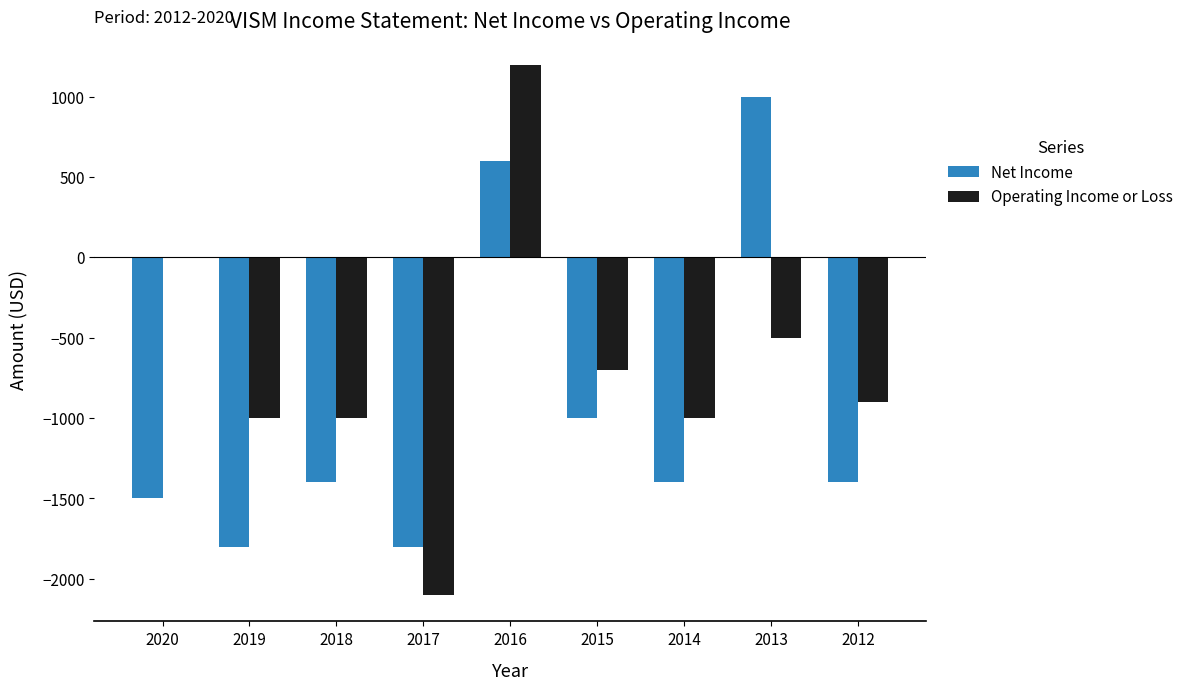

Which series has the widest spread of values?

Operating Income or Loss